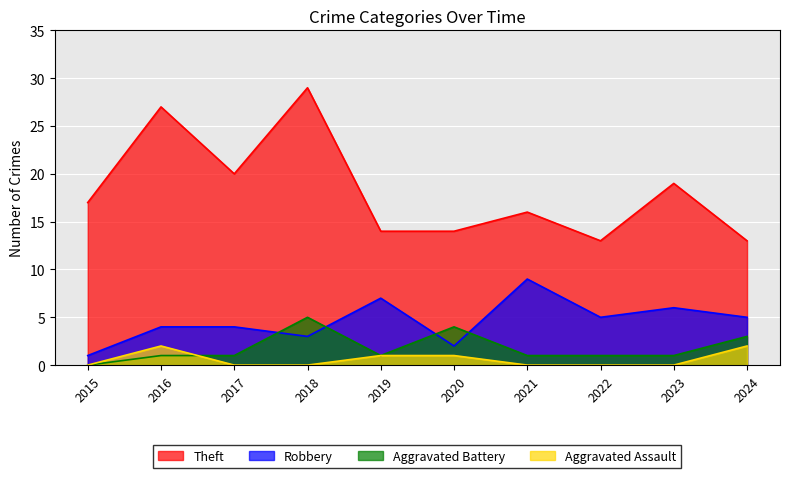

True or false: Aggravated Assault has a value of 1 at 2020.

True